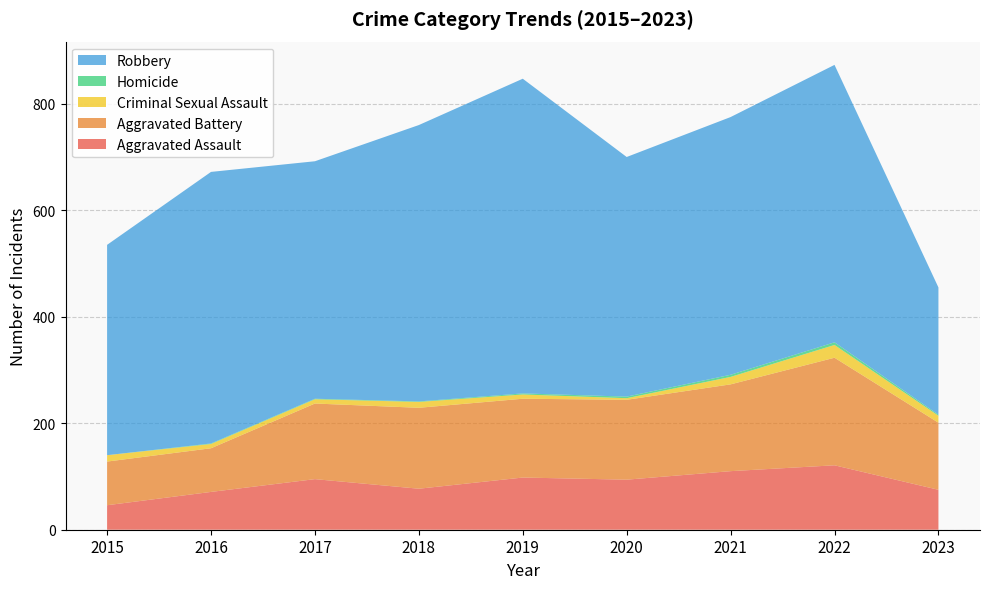

Reading left to right, extract all data points from this chart.

Aggravated Assault: 46	71	95	77	98	94	110	121	75
Aggravated Battery: 82	82	142	152	148	150	163	202	126
Criminal Sexual Assault: 12	8	8	11	8	3	14	24	13
Homicide: 0	1	1	1	2	3	4	5	2
Robbery: 395	510	446	519	591	450	484	521	239